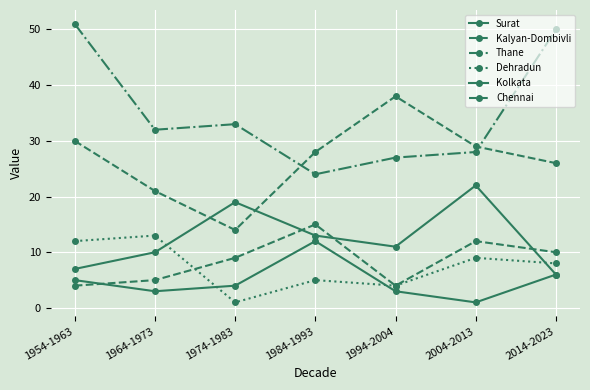

True or false: Kolkata and Thane cross at least once.

False